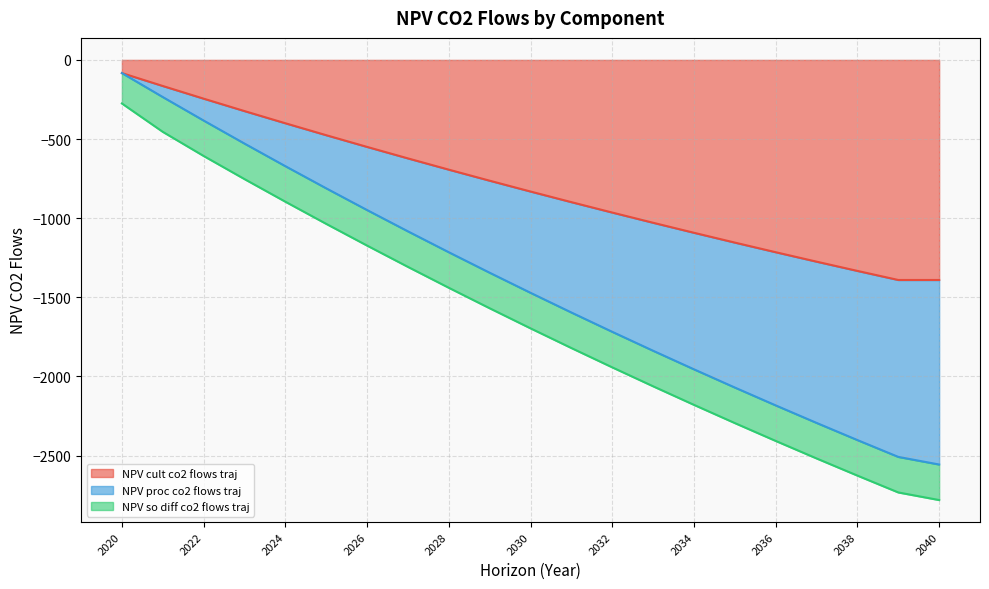

Is it true that NPV_proc_co2_flows_traj equals -2610.5 at 2031?

False